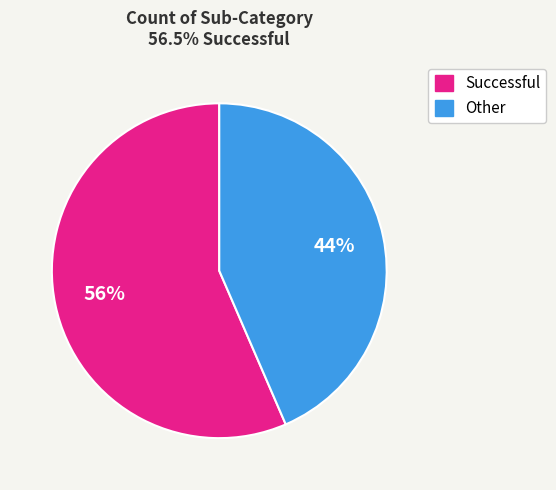

Is there a majority slice in this chart?

Yes